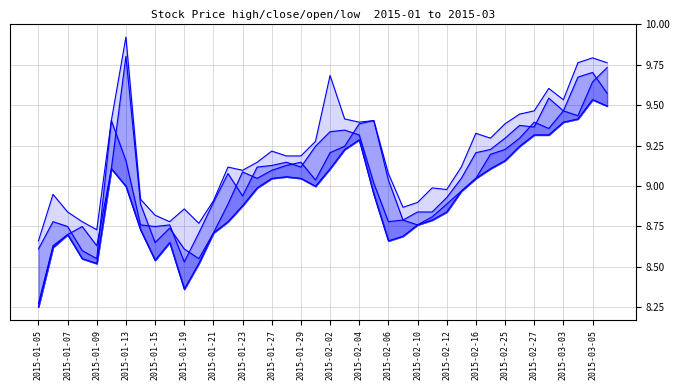

Between 2015-02-04 and 2015-01-06, which is larger?

2015-02-04